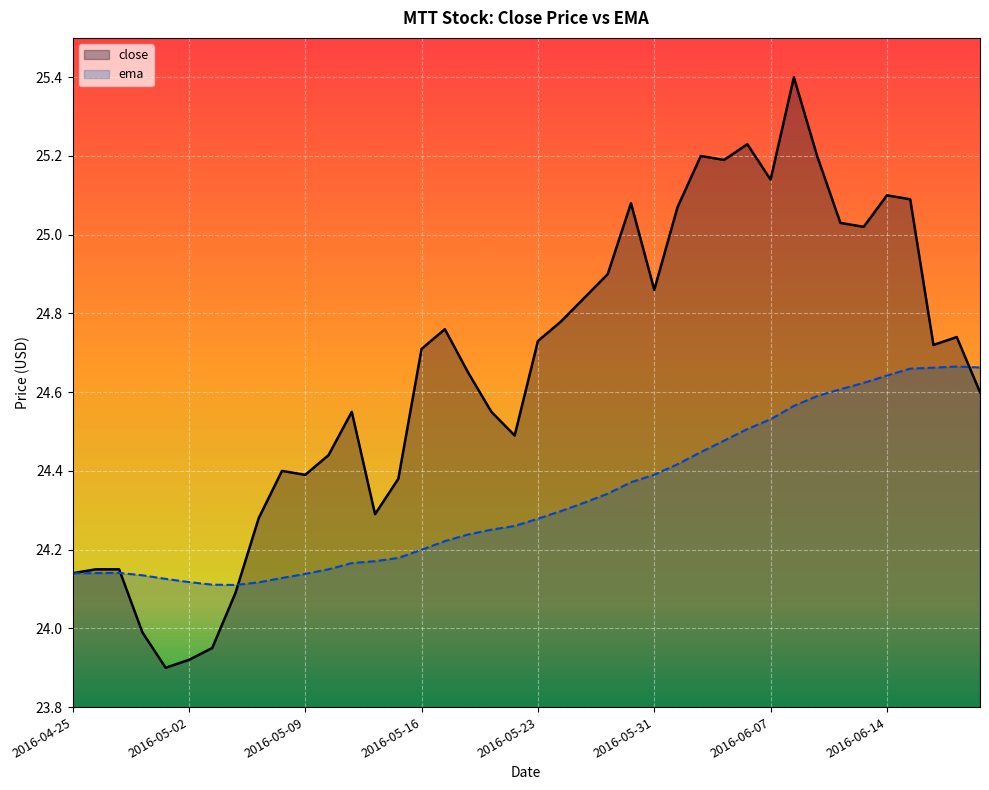

What is the approximate value of ema at 34?

24.6